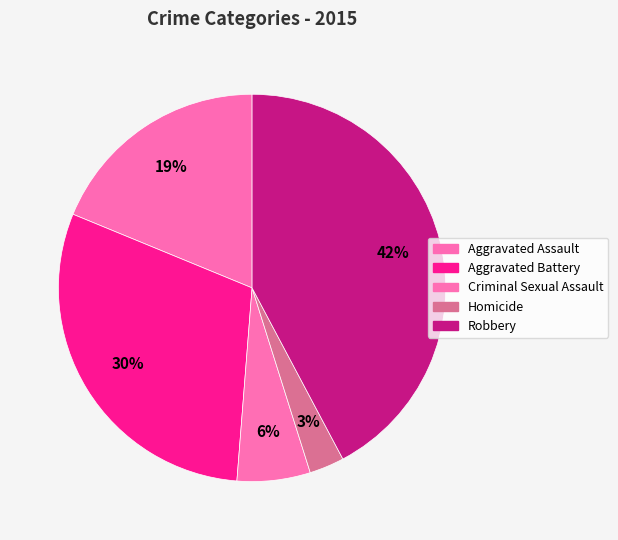

Combined, do Aggravated Assault and Robbery account for over 50%?

Yes